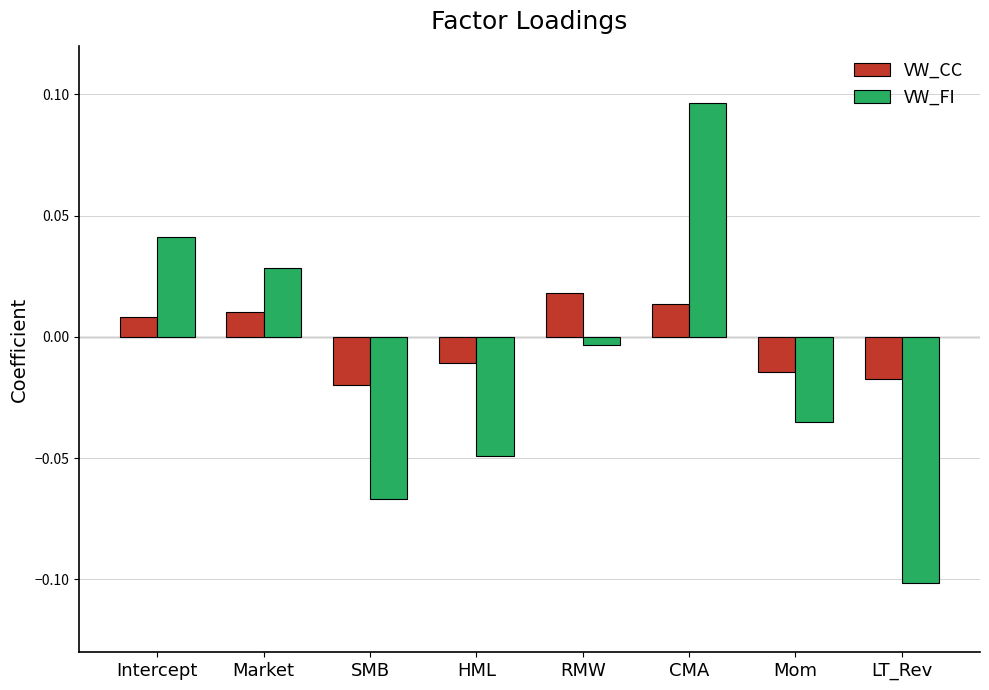

At which category is the sum across all series the highest?

CMA